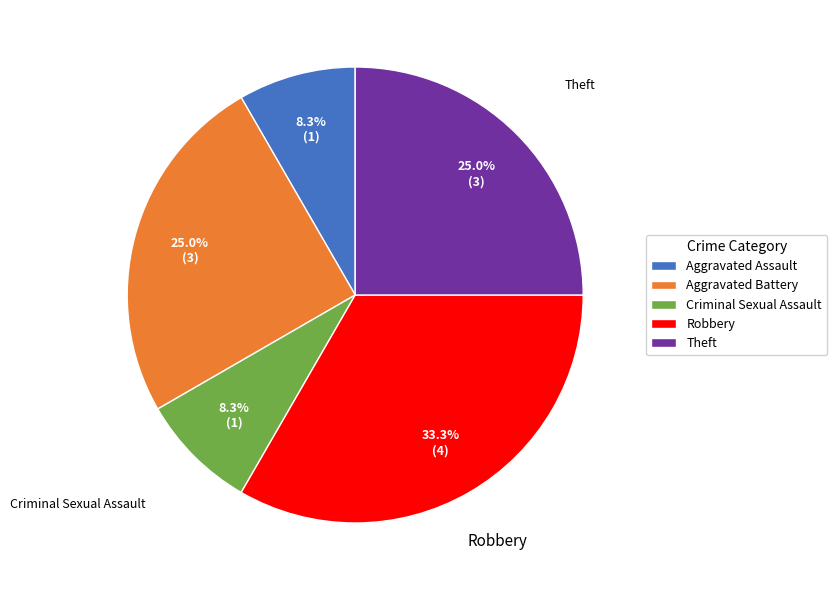

Count the number of slices in the pie.

5